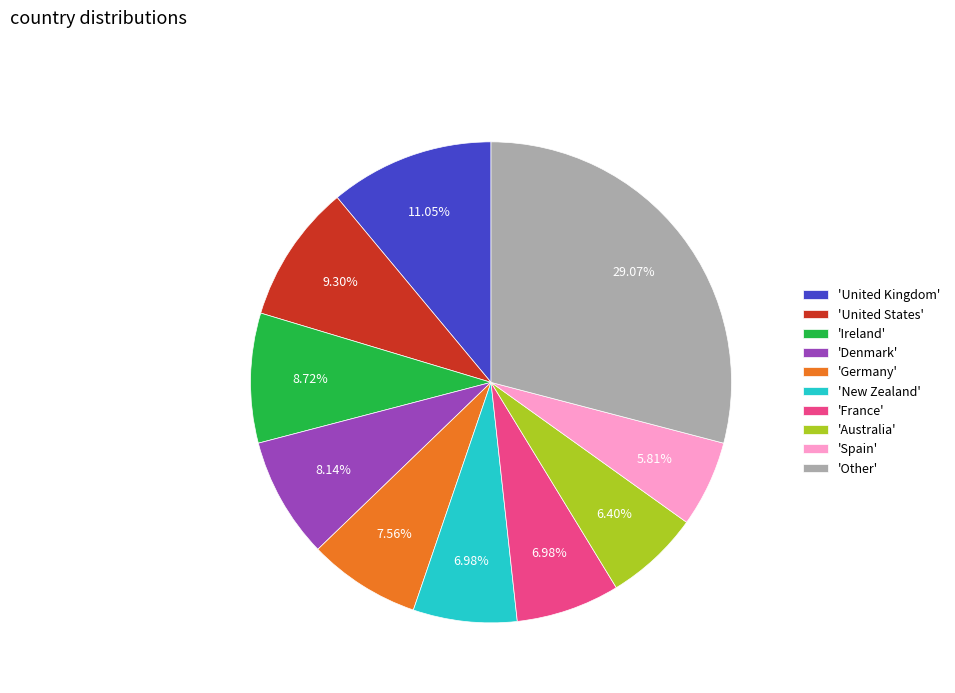

What is the largest slice in the pie chart?

'Other'